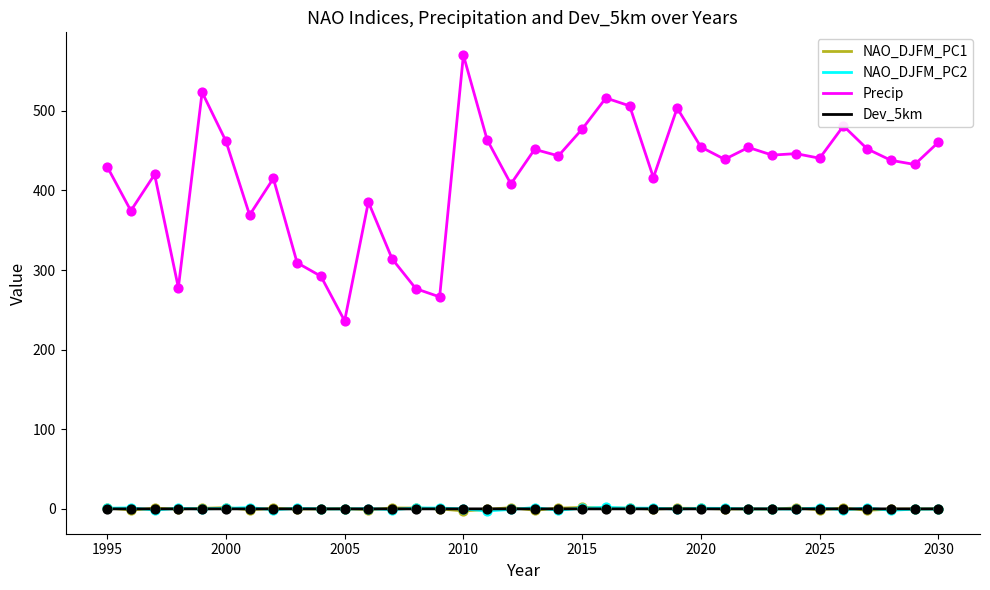

What are all the series names shown in the legend?

NAO_DJFM_PC1, NAO_DJFM_PC2, Precip, Dev_5km